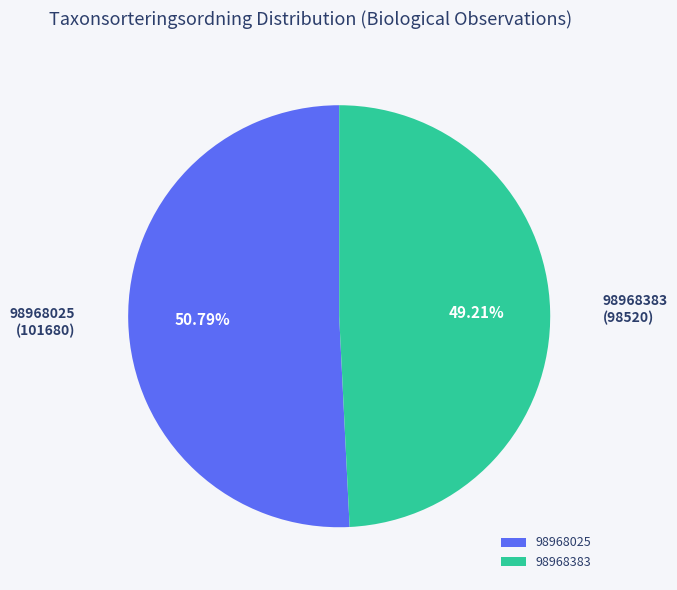

Between 98968383 and 98968025, which is larger?

98968025